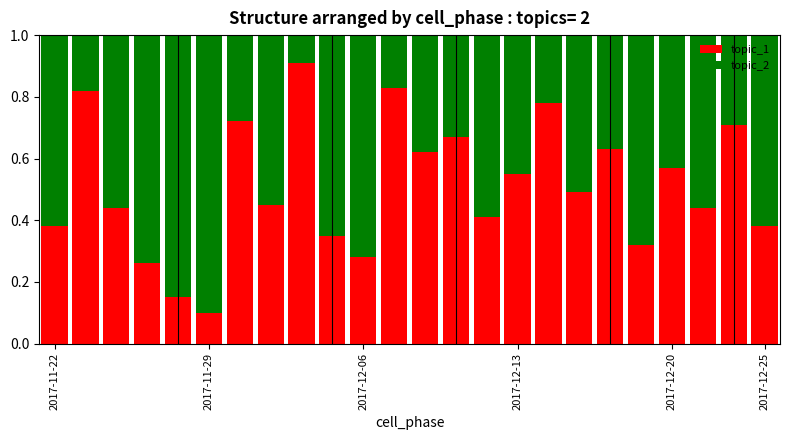

How many topic_1 values are between 0 and 1?

24